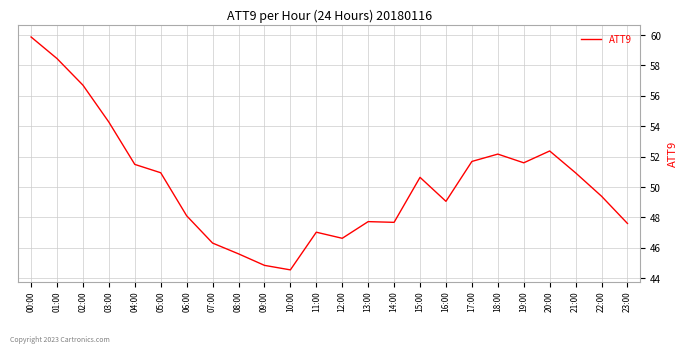

The chart shows a value of 76.9 at 16:00. True or false?

False